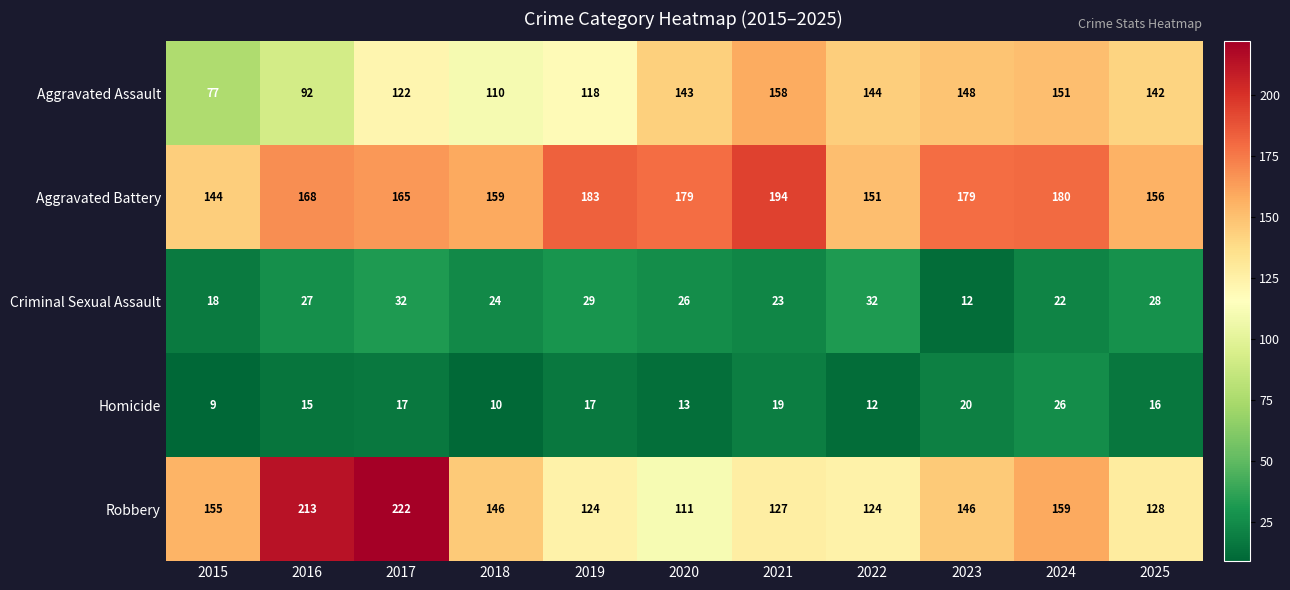

How many series are shown in this chart?

5